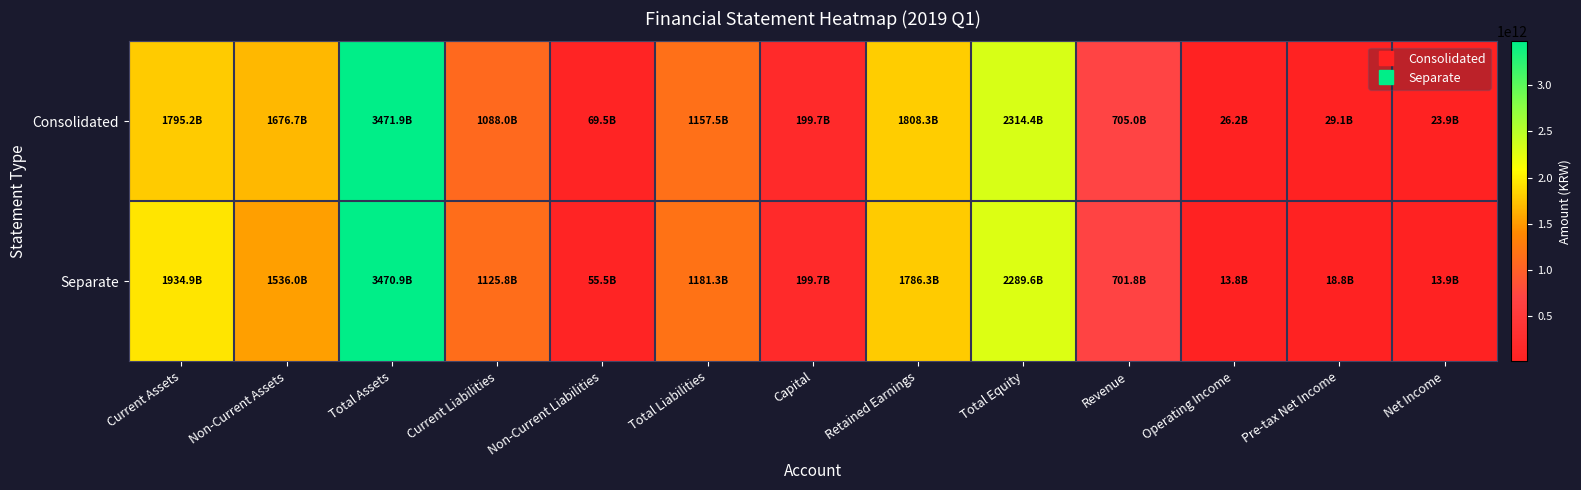

How many categories are shown in the chart?

13